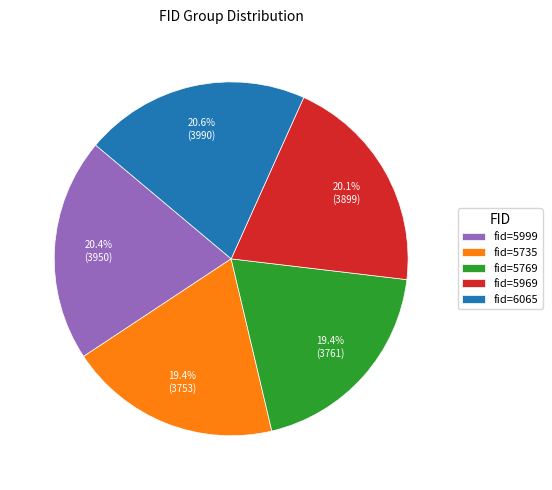

Count the number of slices in the pie.

5